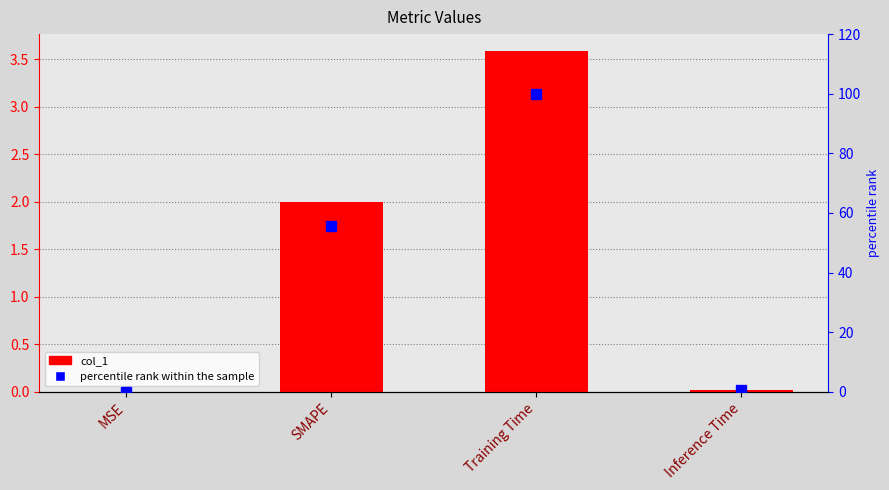

List the labels in order of col_1 value, largest first.

Training Time, SMAPE, Inference Time, MSE